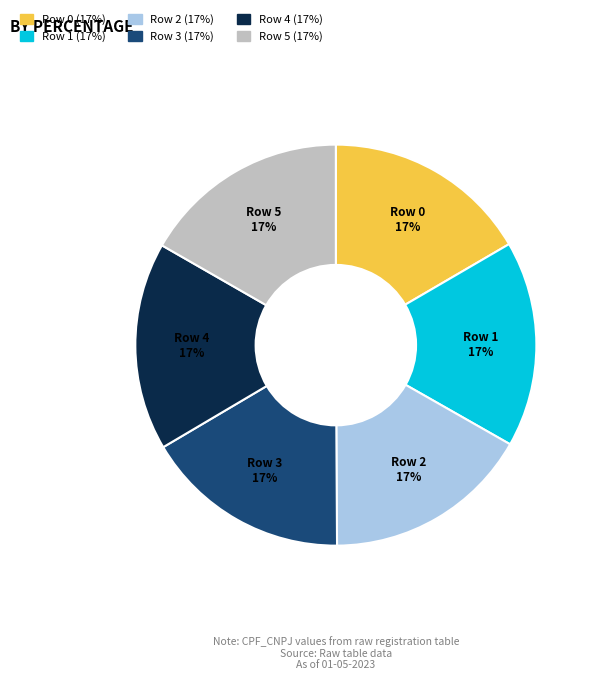

What percentage is the Row 2 slice, to the nearest percent?

17%